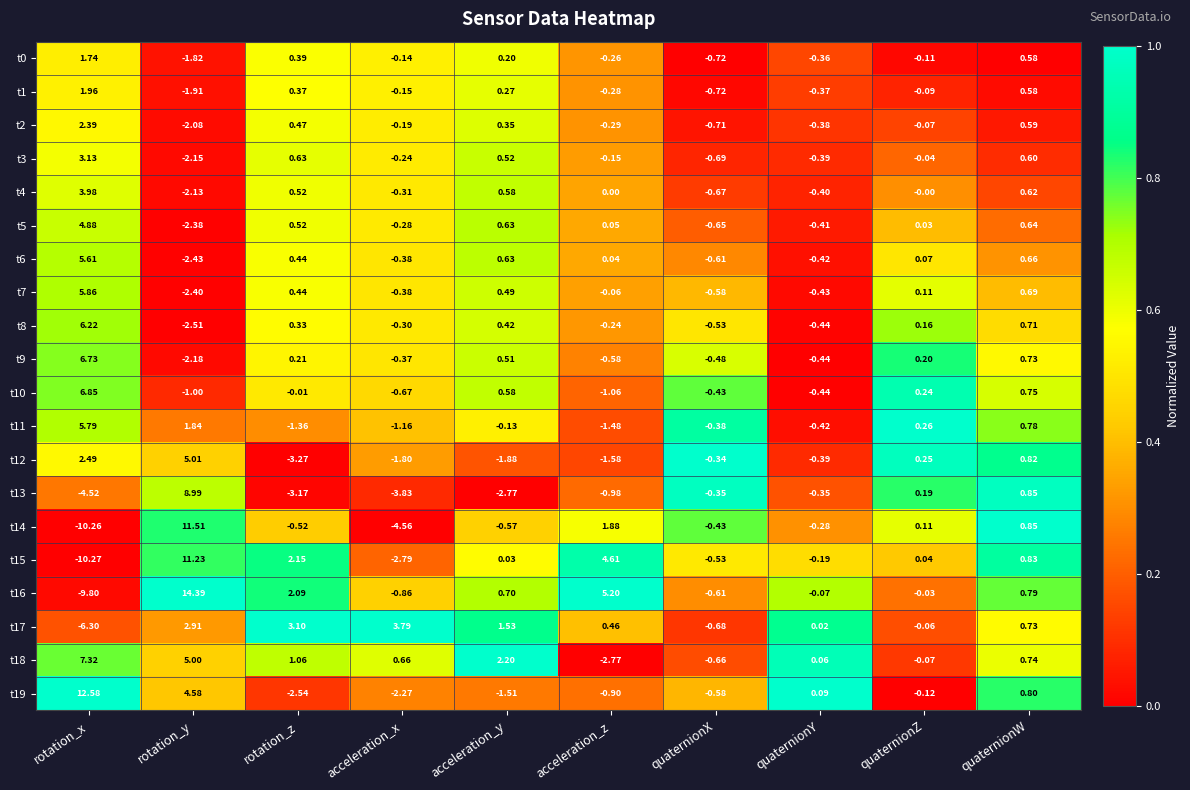

Rank the categories by t5 value from highest to lowest.

rotation_x, quaternionW, acceleration_y, rotation_z, acceleration_z, quaternionZ, acceleration_x, quaternionY, quaternionX, rotation_y